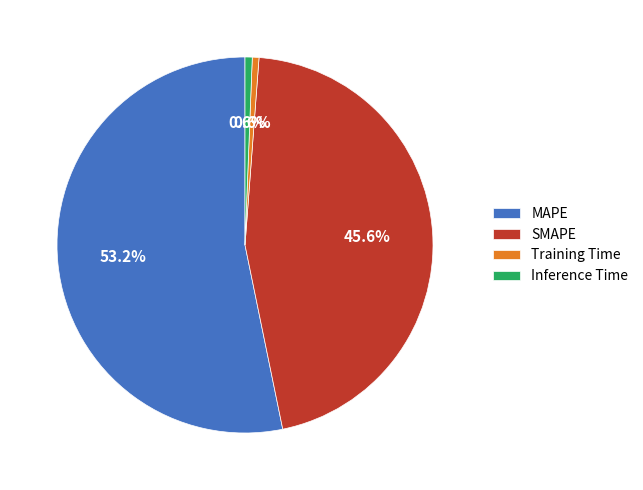

Does Training Time account for over 50% of the chart?

No